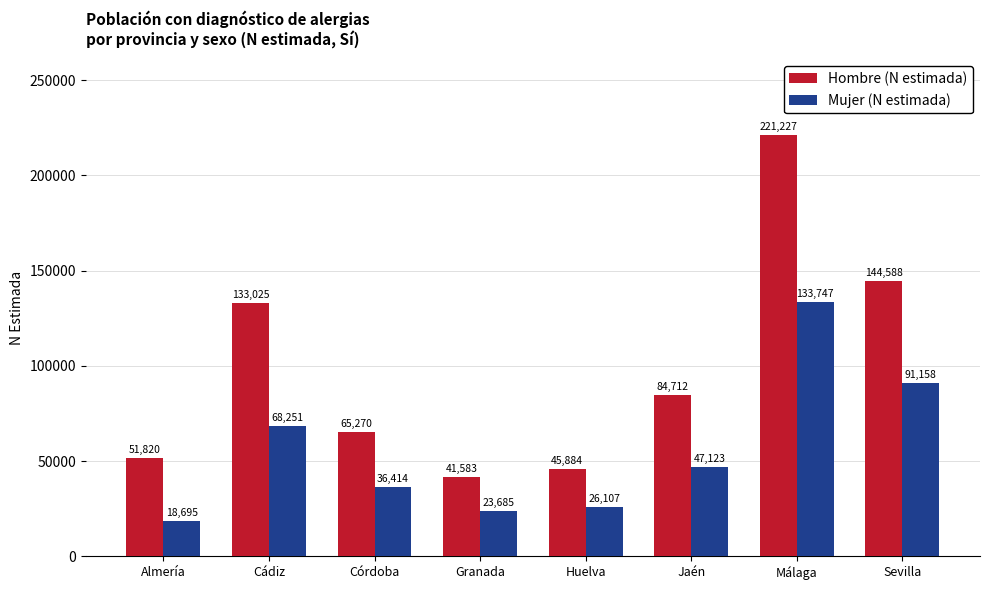

Rank the series by their average value, from highest to lowest.

Hombre (N estimada), Mujer (N estimada)